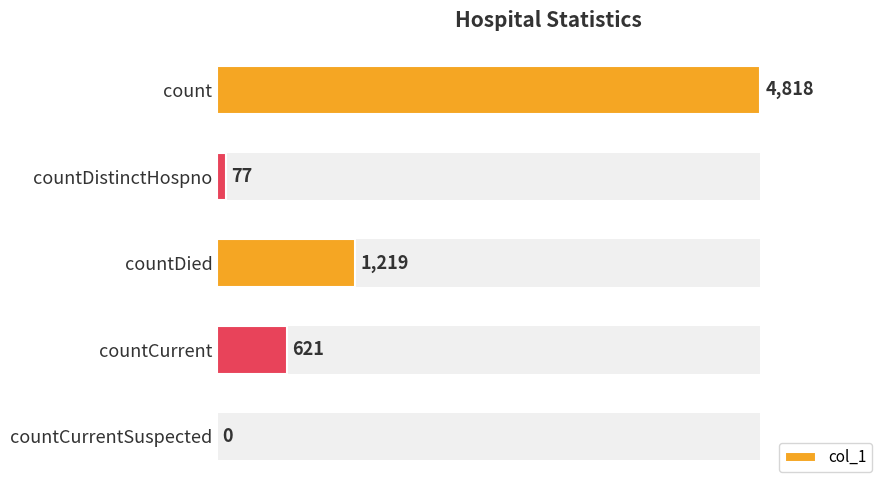

Which has a higher value, countCurrent or countDistinctHospno?

countCurrent